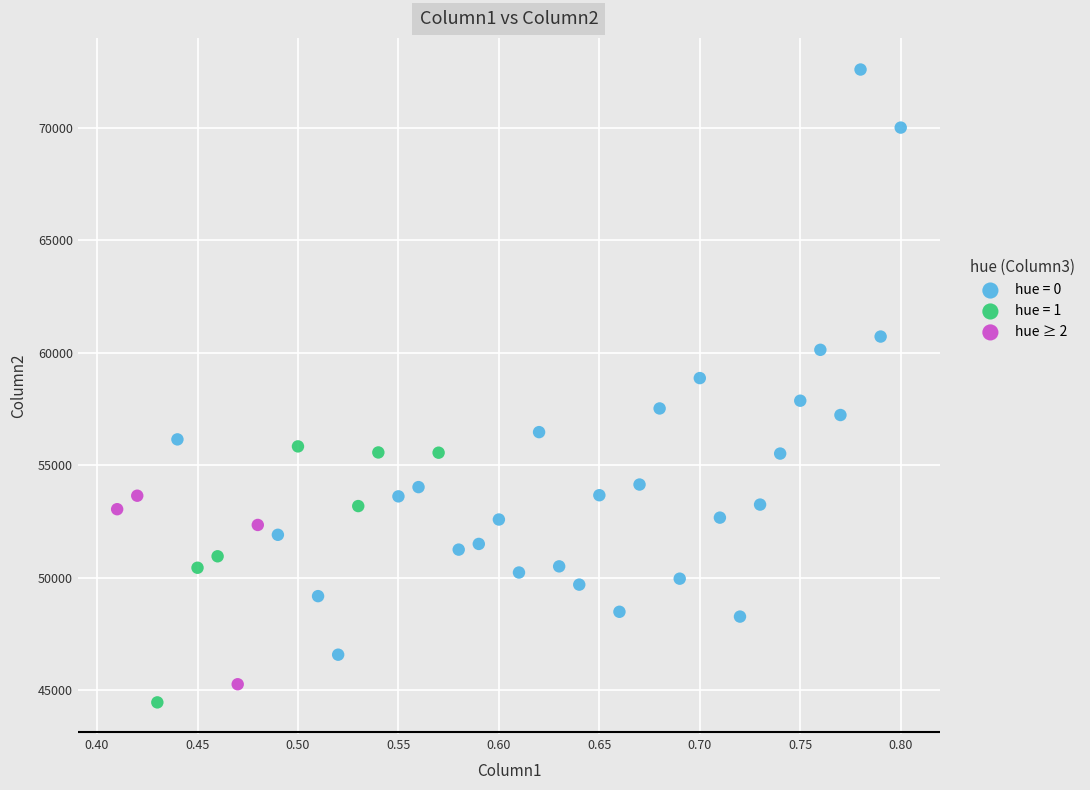

Which series reaches the maximum Y coordinate?

hue = 0